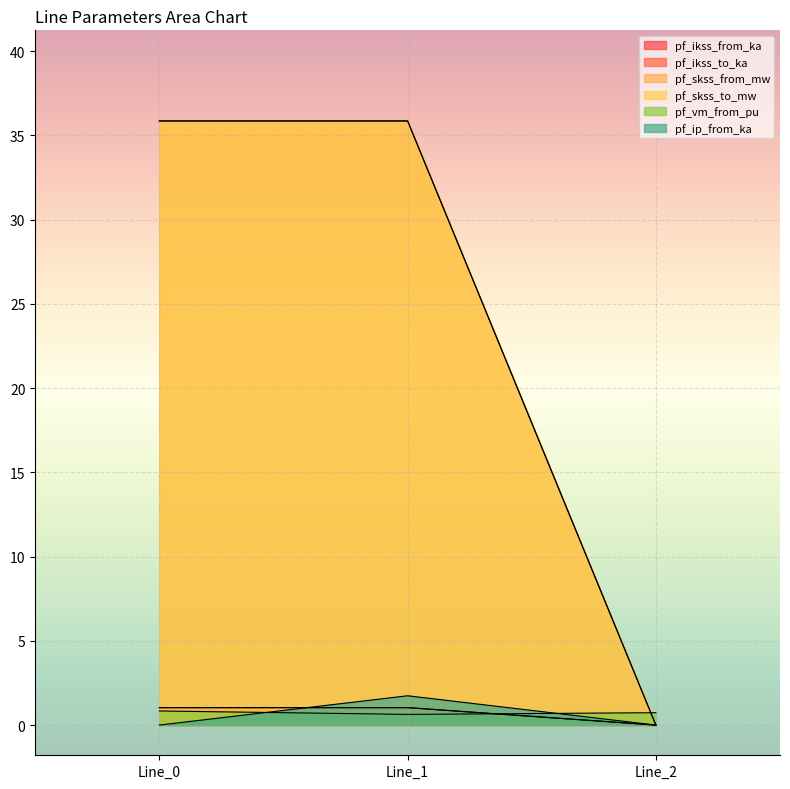

What is the difference between the highest and lowest values at Line_0?

35.9